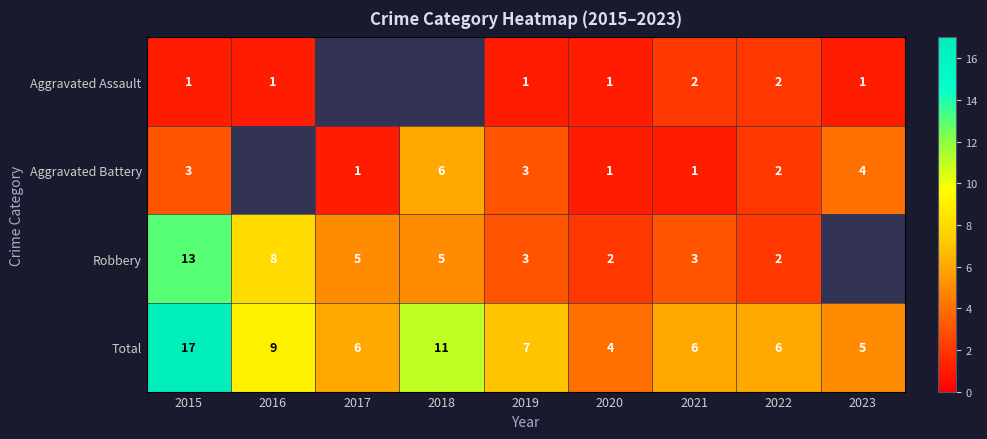

What is the sum of all Total values?

71